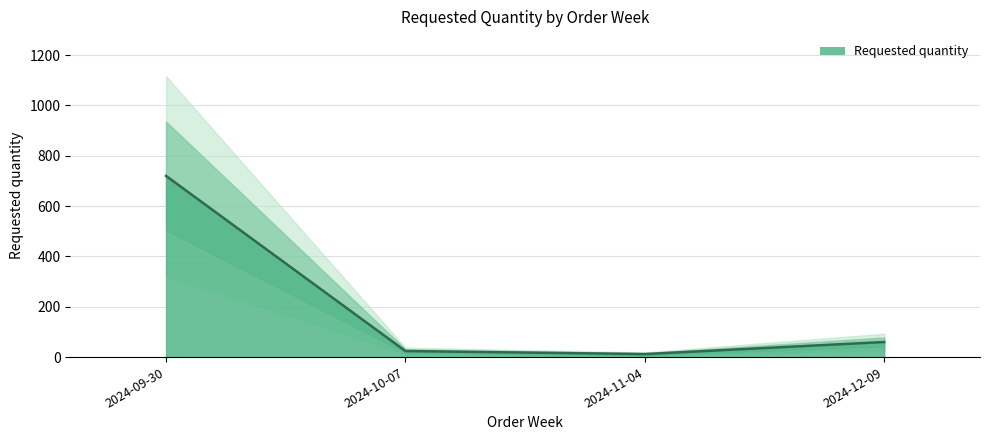

What is the difference between the values at 2024-09-30 and 2024-10-07?

696